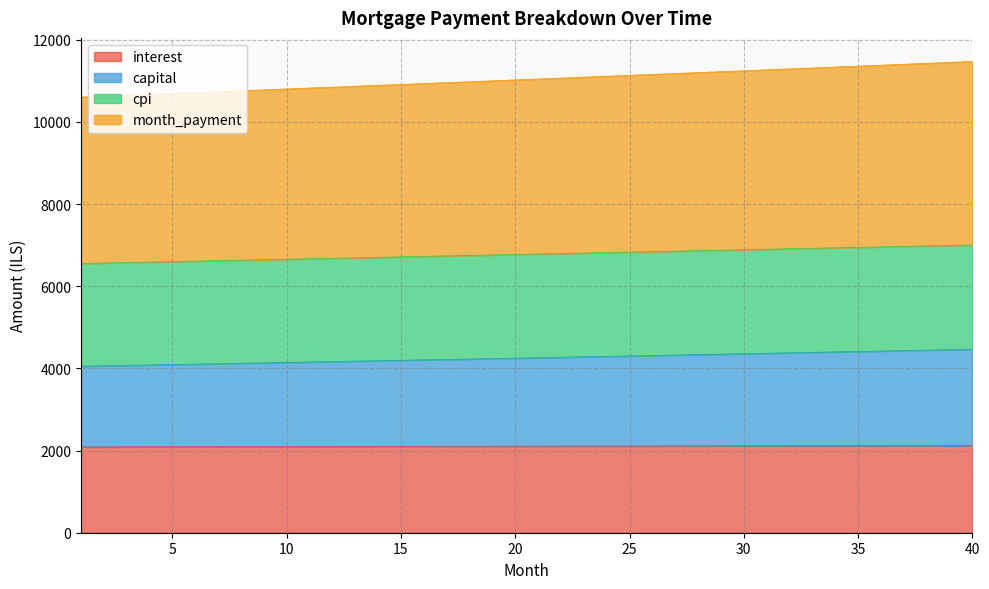

What is the value of the capital point at the 35th from the left?

4412.1